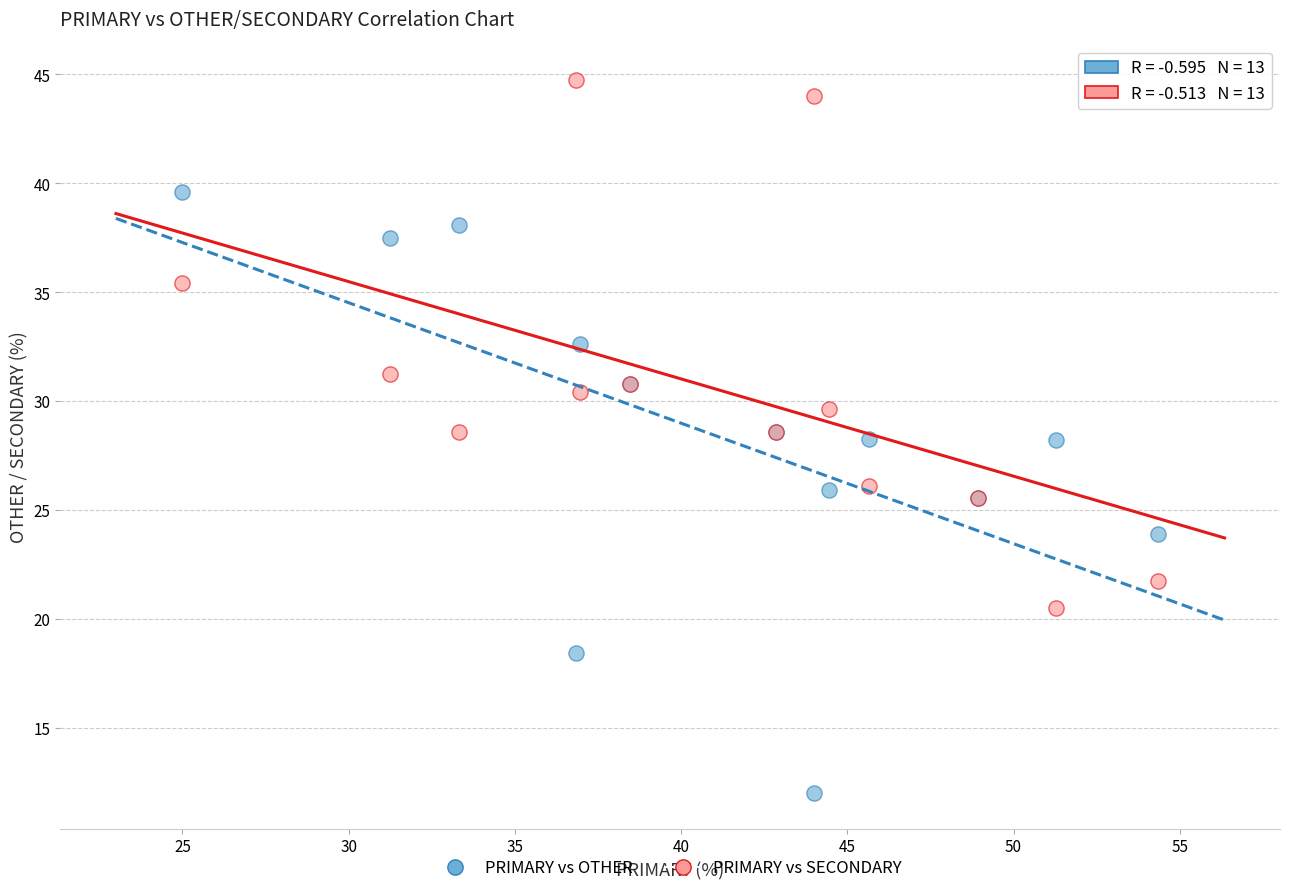

Which series reaches the minimum Y coordinate?

PRIMARY vs OTHER